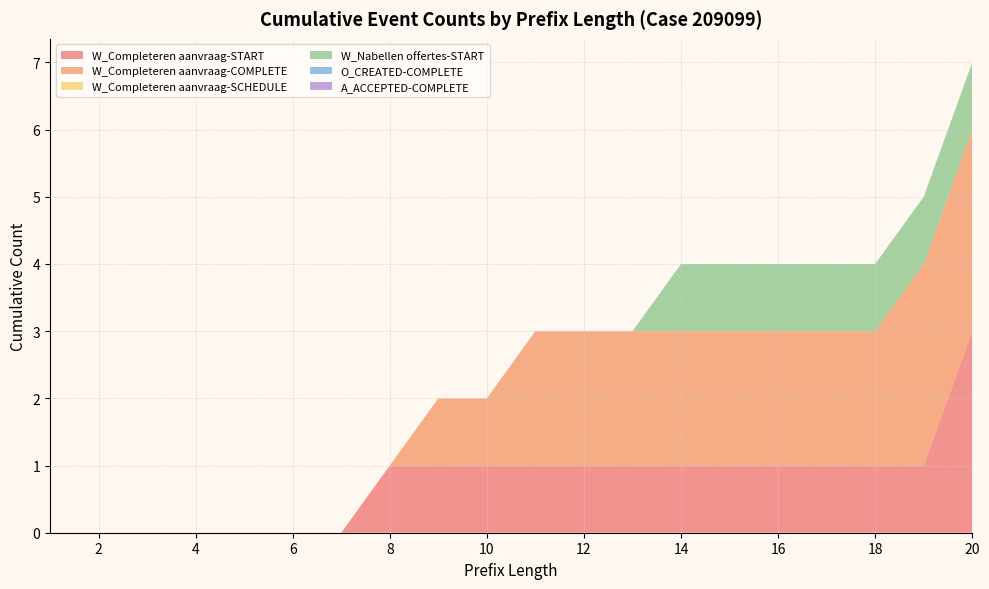

Reading left to right, what are all the values shown in this chart?

W_Completeren aanvraag-START: 0	0	0	0	0	0	0	1	1	1	1	1	1	1	1	1	1	1	1	3
W_Completeren aanvraag-COMPLETE: 0	0	0	0	0	0	0	0	1	1	2	2	2	2	2	2	2	2	3	3
W_Completeren aanvraag-SCHEDULE: 0	0	0	0	0	0	0	0	0	0	0	0	0	0	0	0	0	0	0	0
W_Nabellen offertes-START: 0	0	0	0	0	0	0	0	0	0	0	0	0	1	1	1	1	1	1	1
O_CREATED-COMPLETE: 0	0	0	0	0	0	0	0	0	0	0	0	0	0	0	0	0	0	0	0
A_ACCEPTED-COMPLETE: 0	0	0	0	0	0	0	0	0	0	0	0	0	0	0	0	0	0	0	0